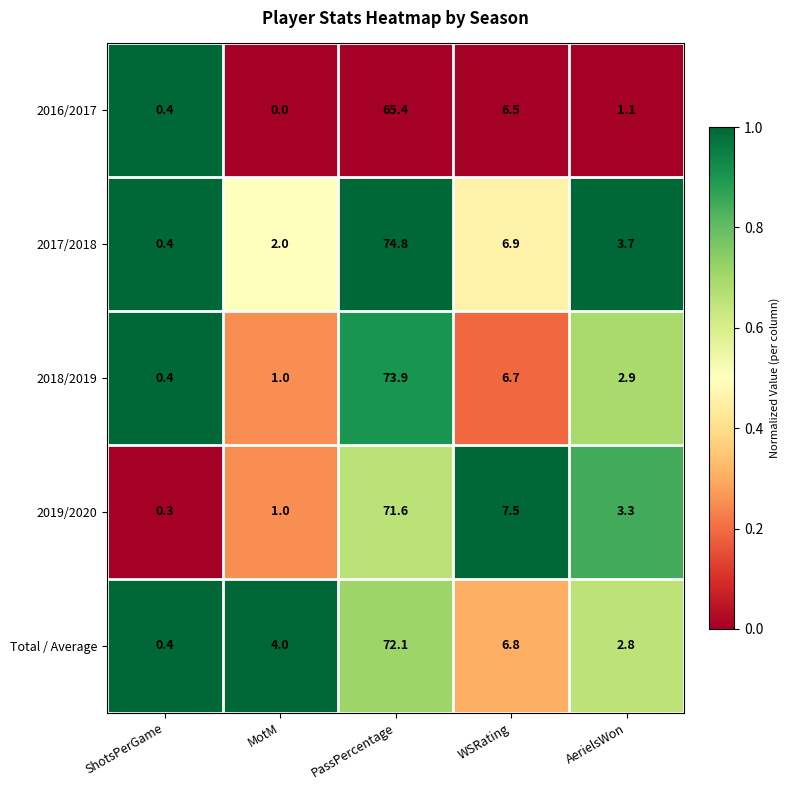

True or false: 2019/2020 has a value of 0.5 at MotM.

False